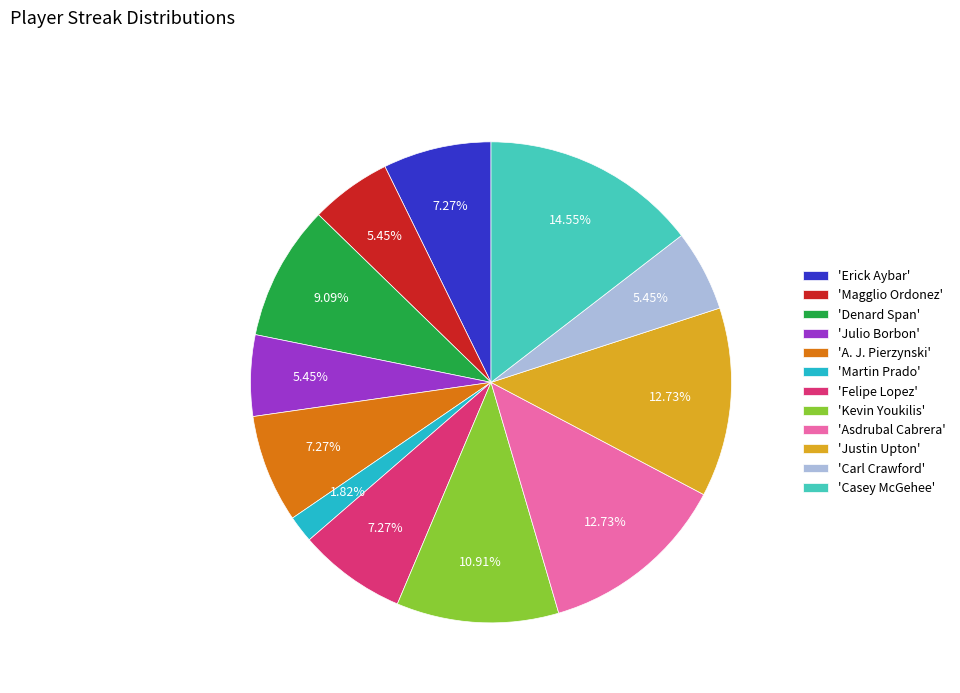

Count the number of slices in the pie.

12